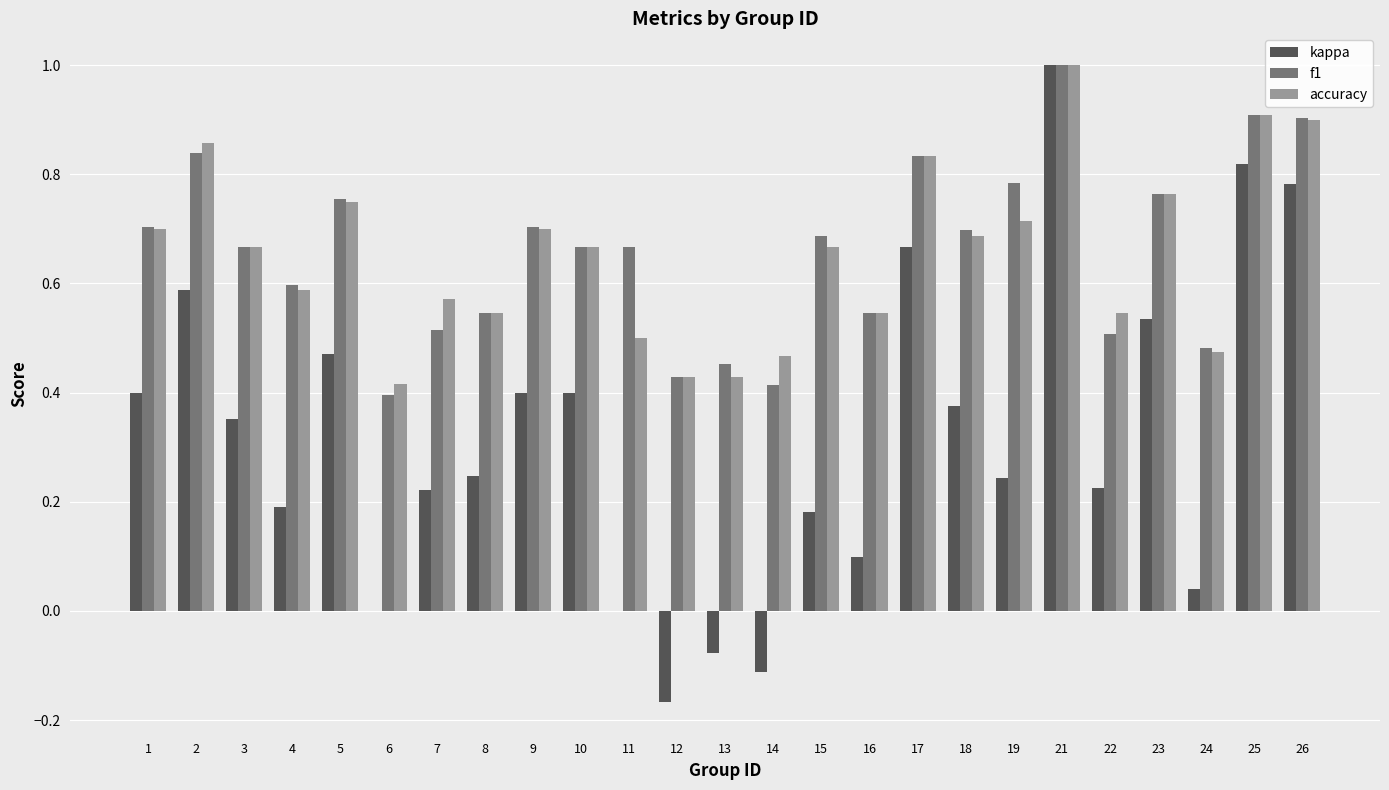

True or false: f1 has a value of 0.2 at 7.

False